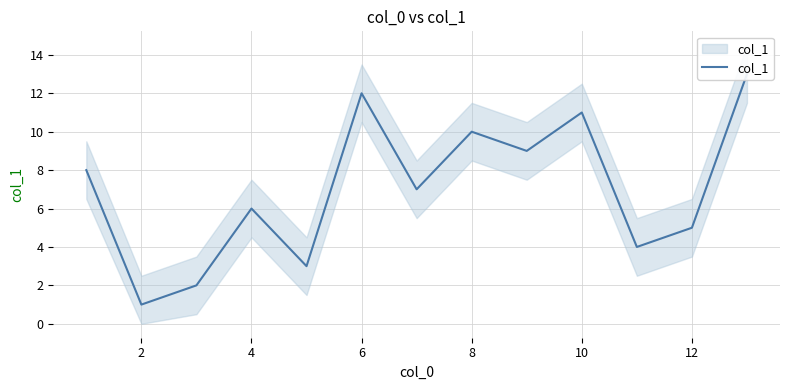

What is the difference between the second highest and minimum values?

11